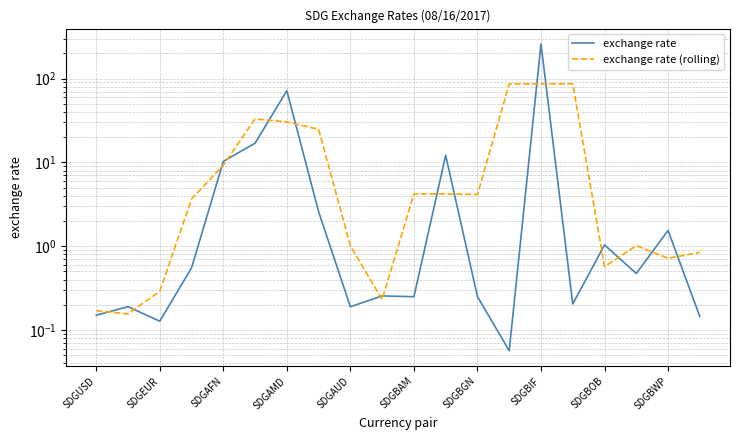

What is the maximum value for exchange rate (rolling)?

86.8